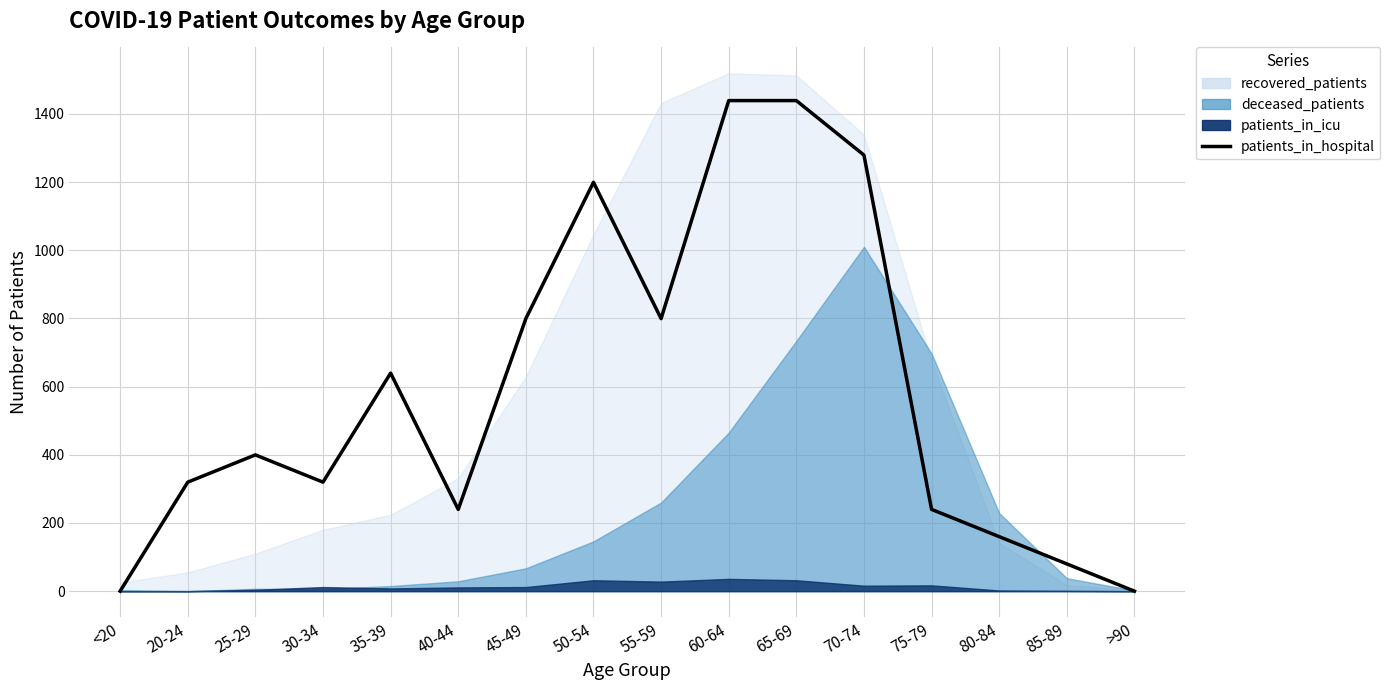

Which has a higher value, >90 or 85-89?

85-89